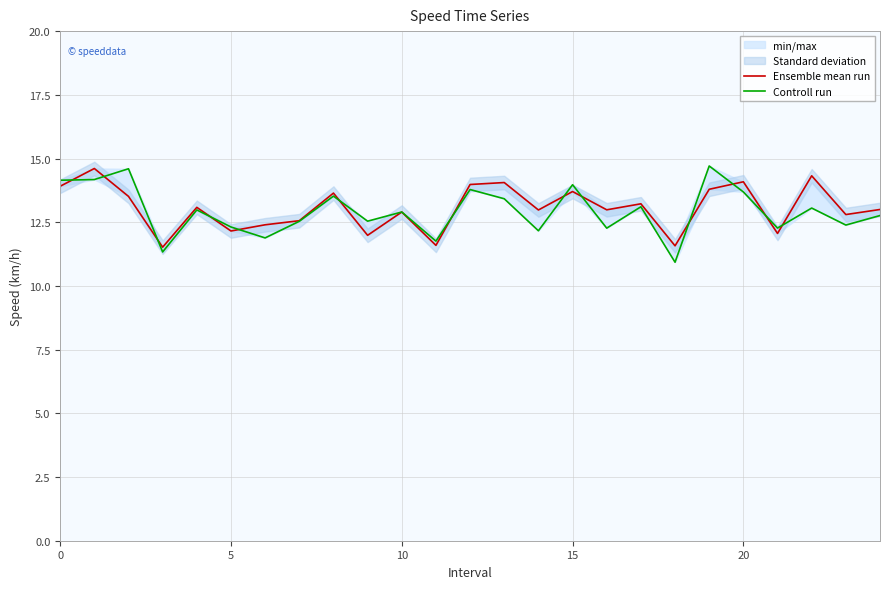

Count the number of categories in the chart.

25